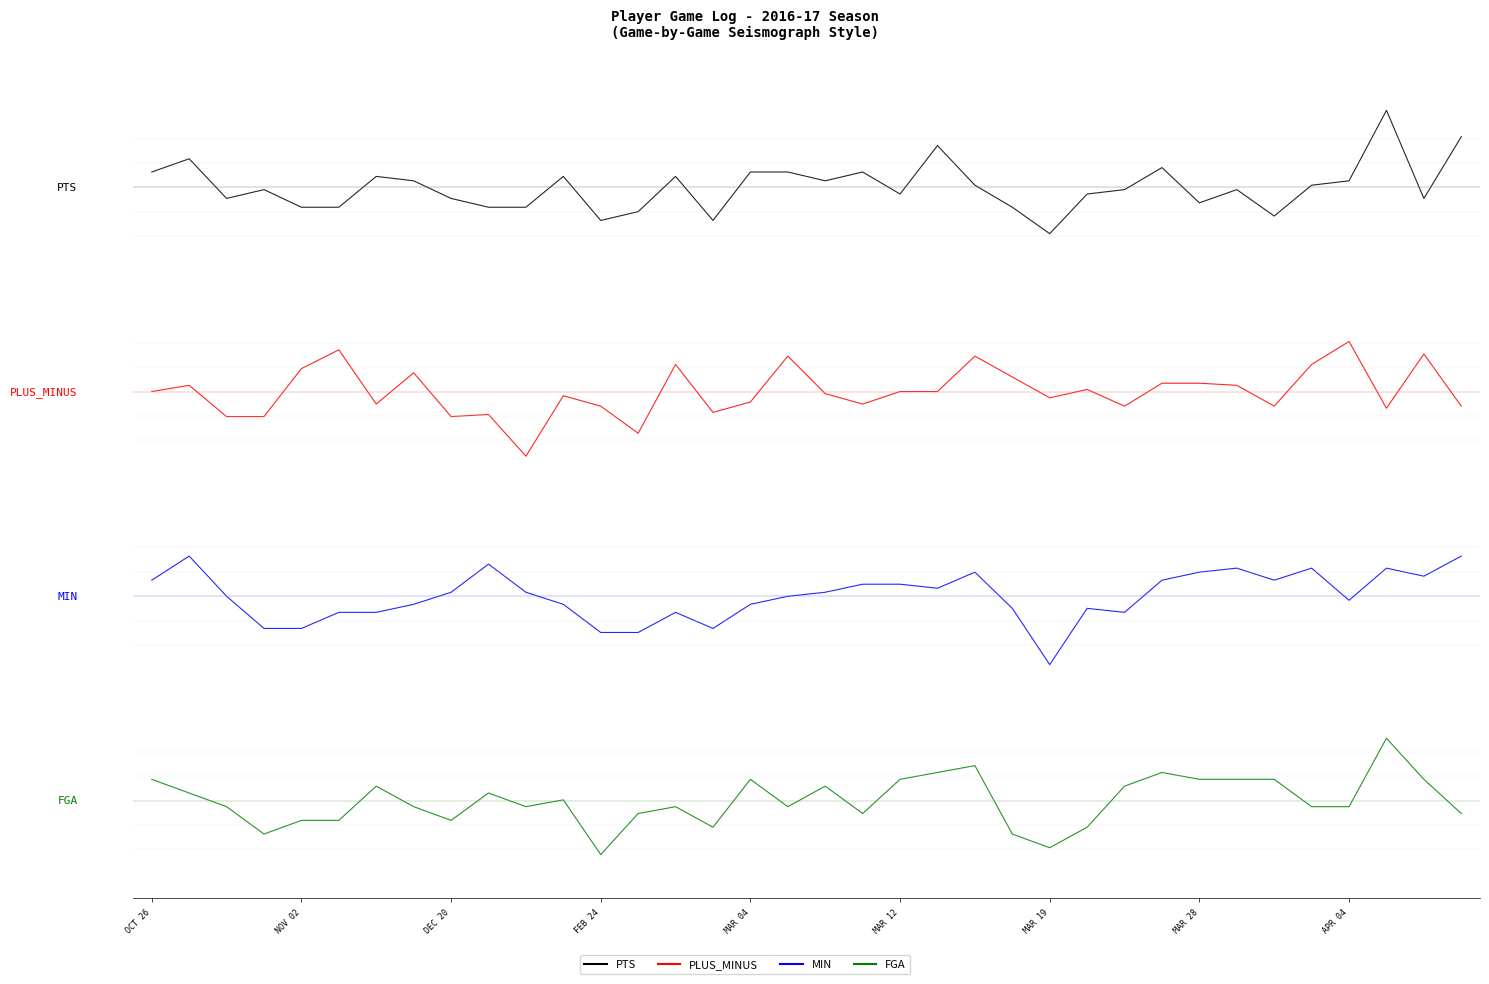

In PTS, how many points are lower than both neighbors (excluding endpoints)?

9